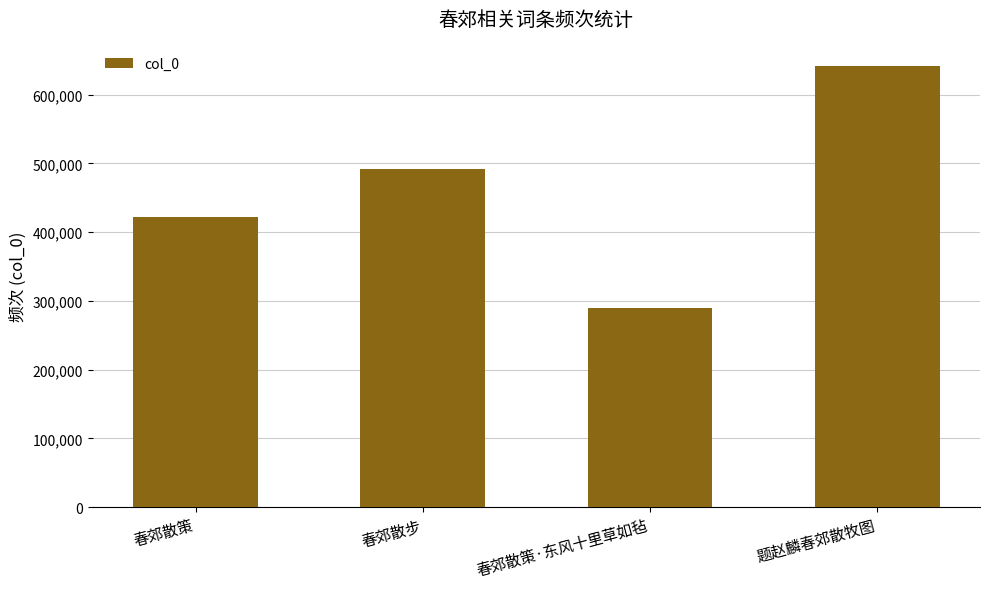

Is it true that the value at 春郊散策·东风十里草如毡 is 289599?

True